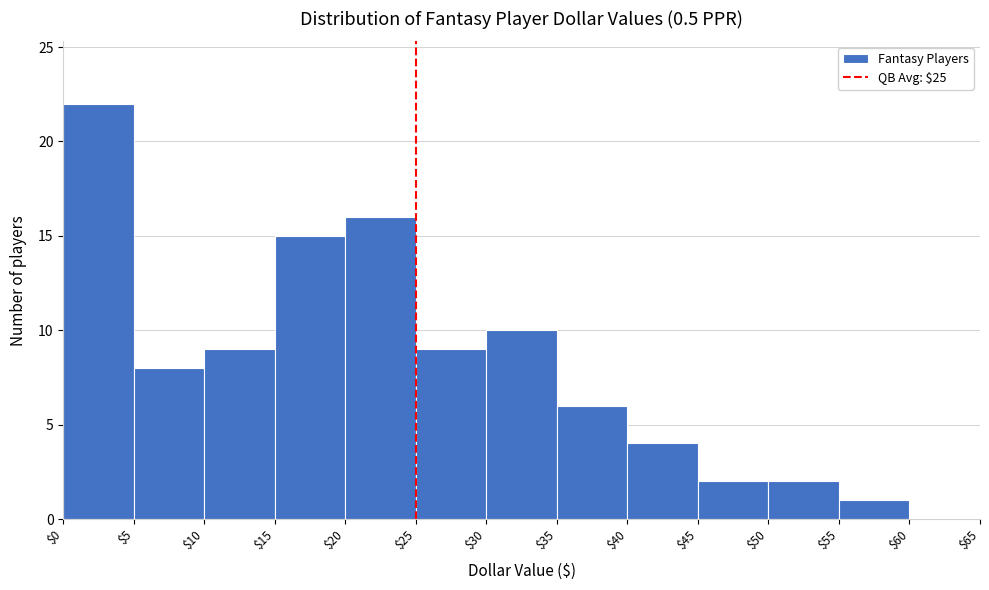

How tall is the bar that spans $20 to $25 on the x-axis? The values are not printed on the chart, so give them approximately, as read against the axis.

16